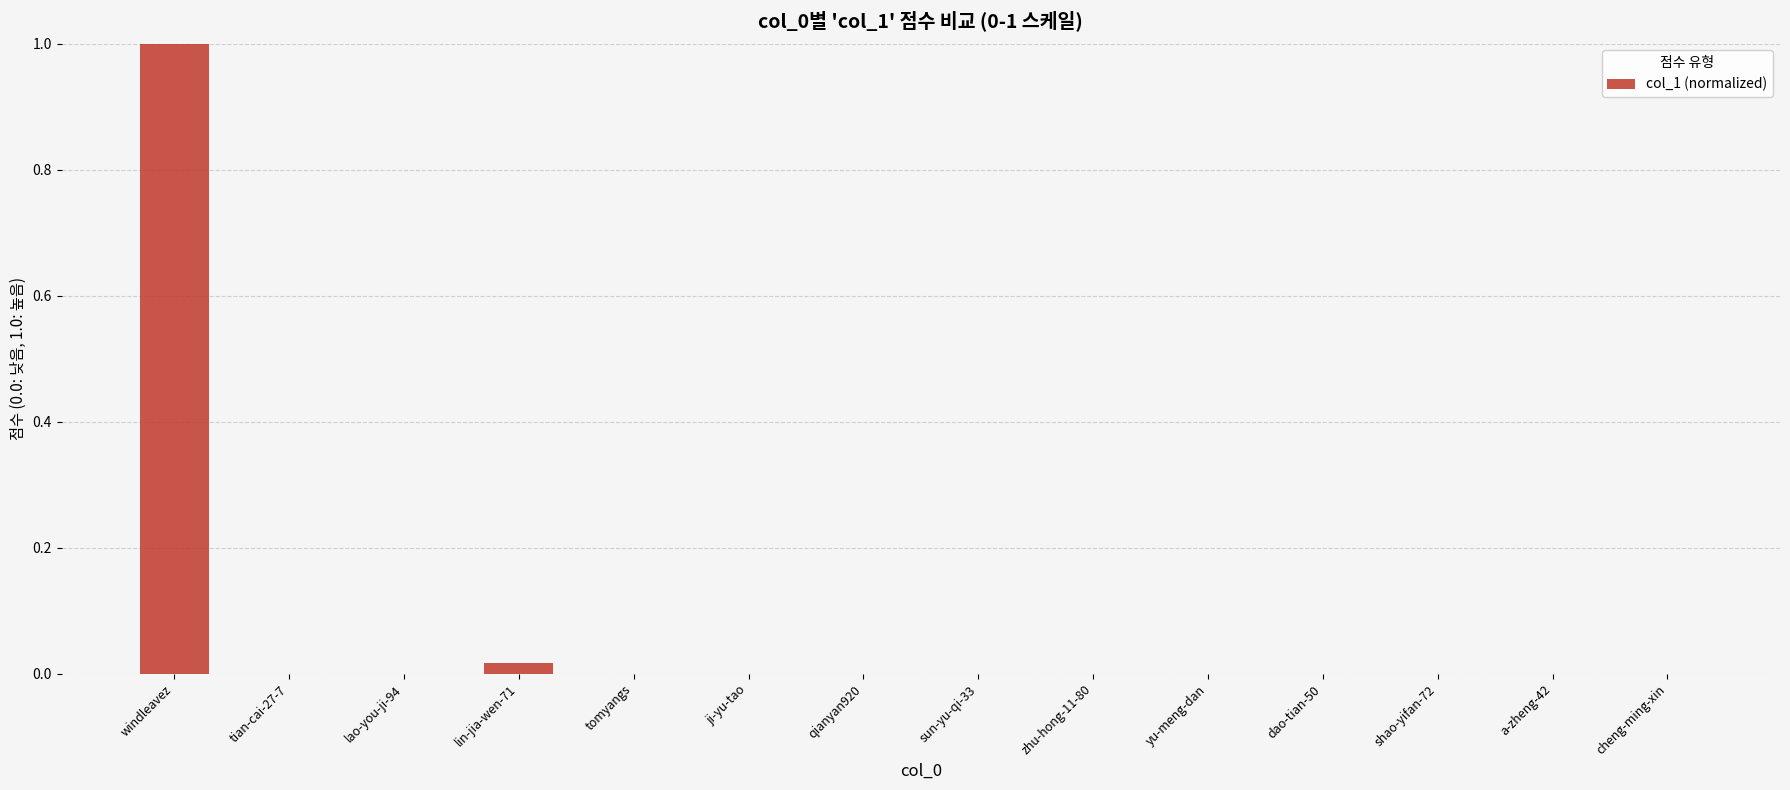

Count the number of categories in the chart.

14